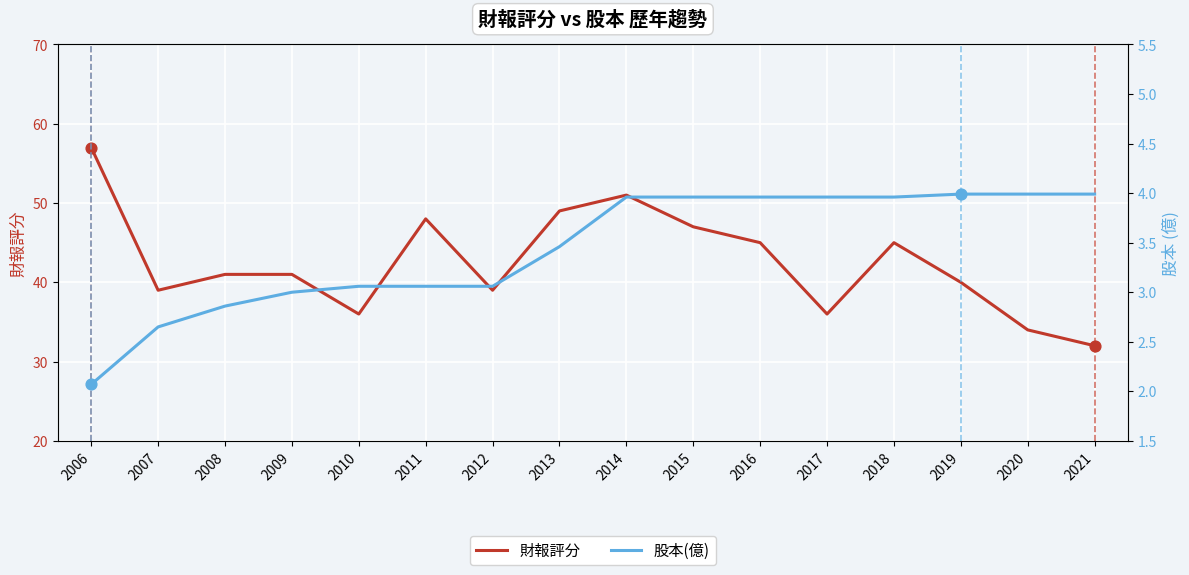

What is the total value across all series at 2012?

42.1